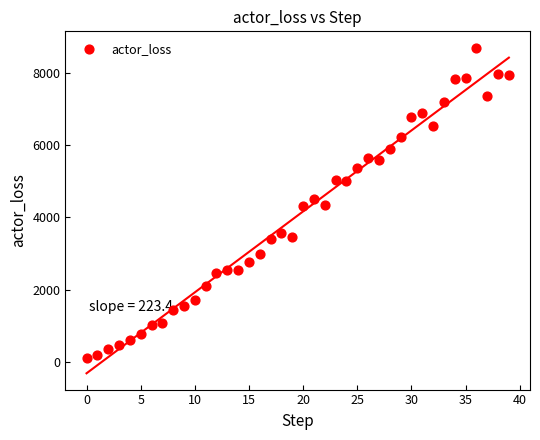

What is the range of Y values (max minus min)?

8564.4